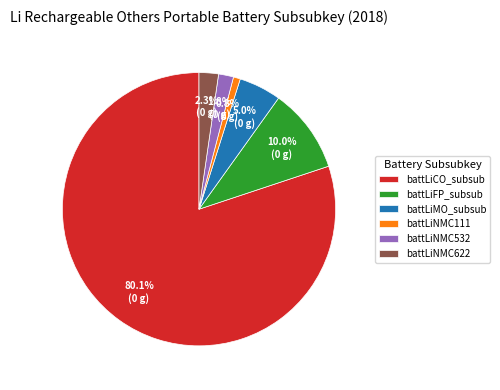

Which slice is the smallest?

battLiNMC111